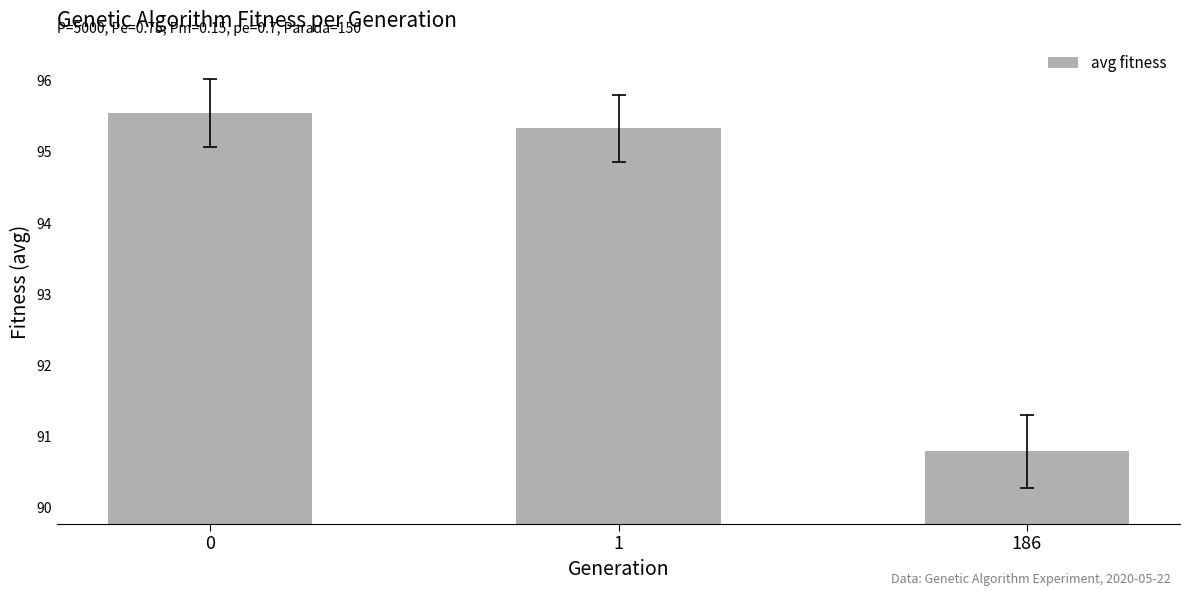

What is the difference between the values at 1 and 0?

0.2